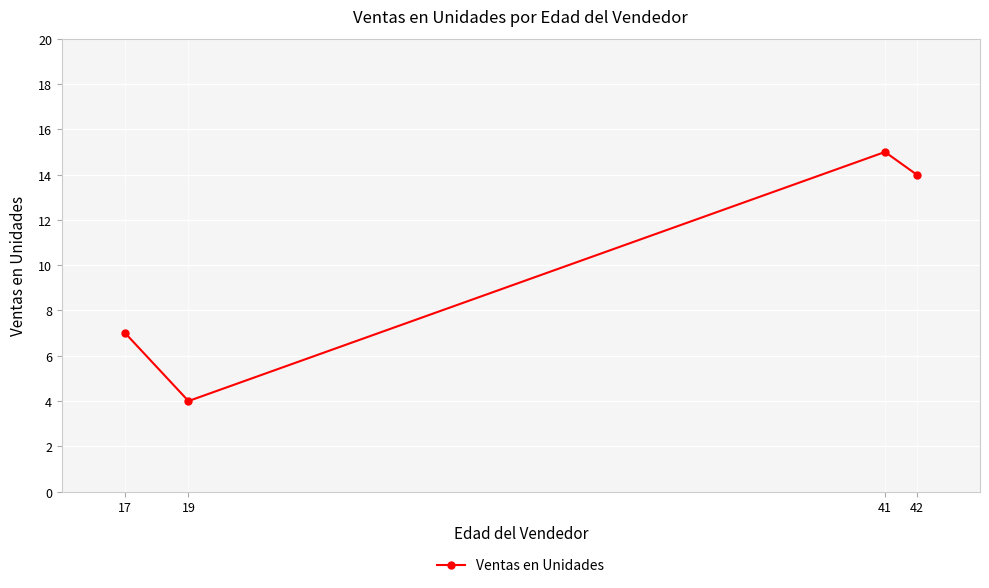

Where is the first local maximum?

41